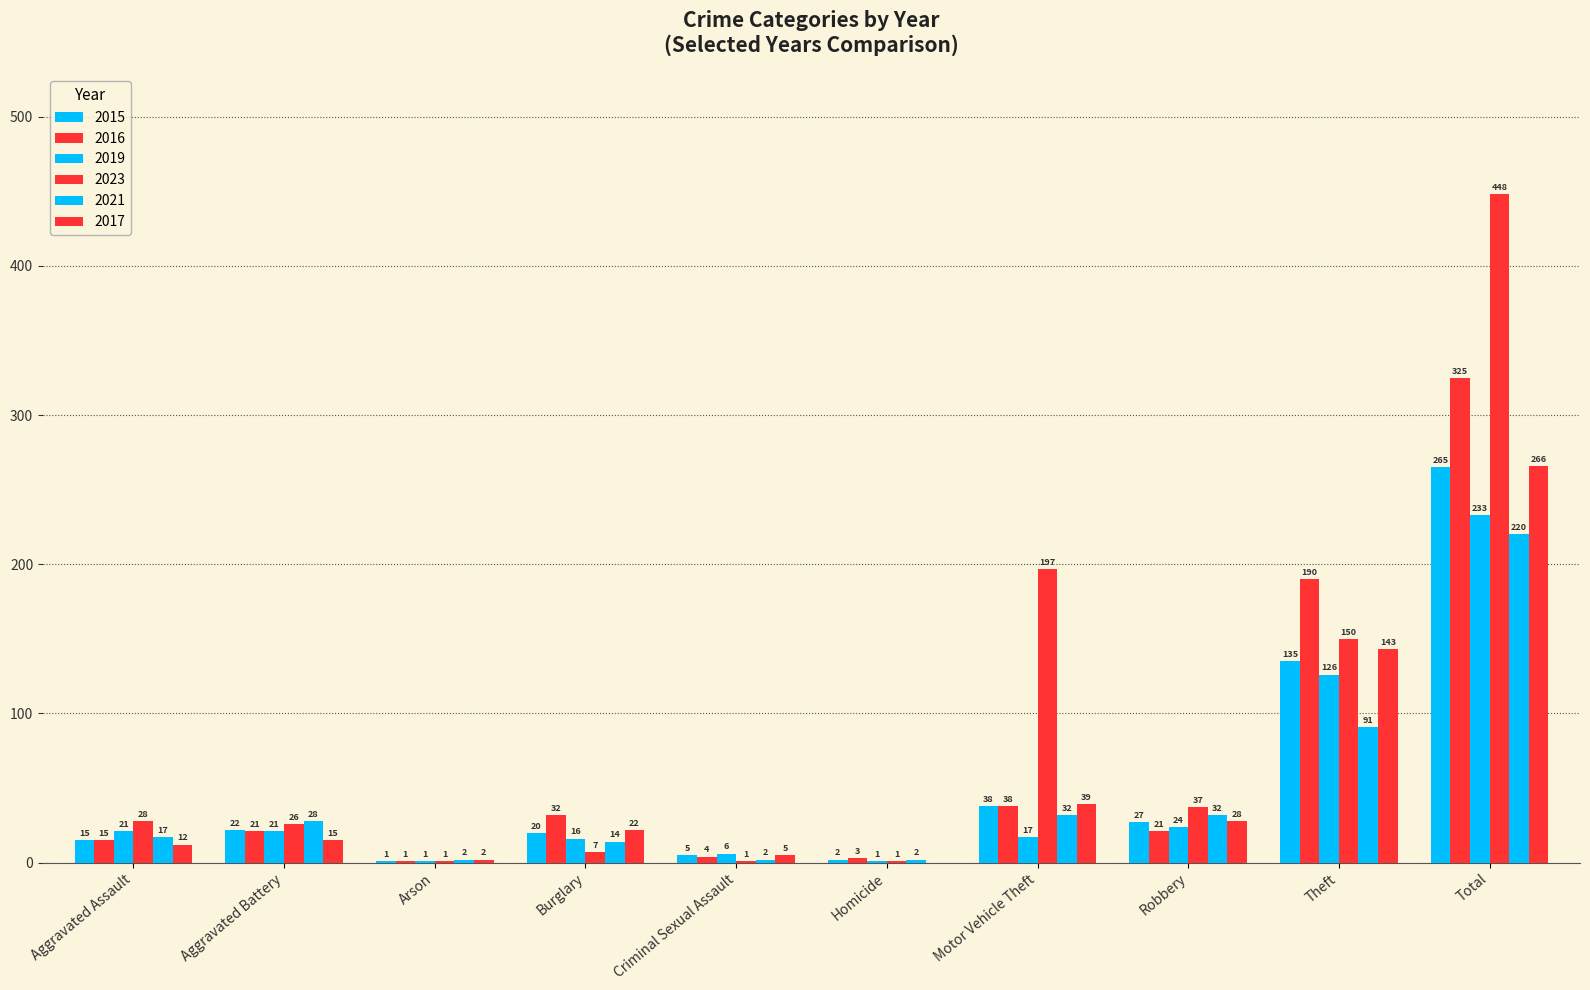

Are the bars horizontal?

No